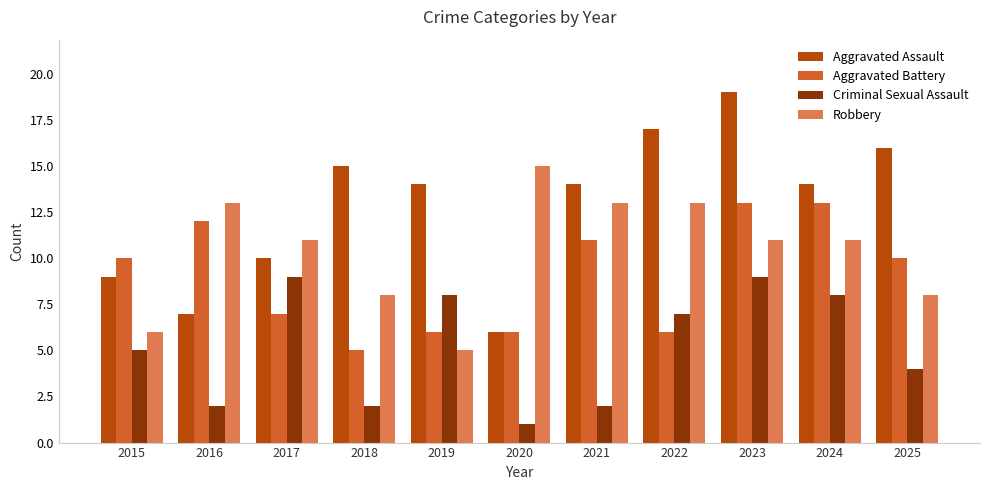

Rank the series by their maximum value, from highest to lowest.

Aggravated Assault, Robbery, Aggravated Battery, Criminal Sexual Assault